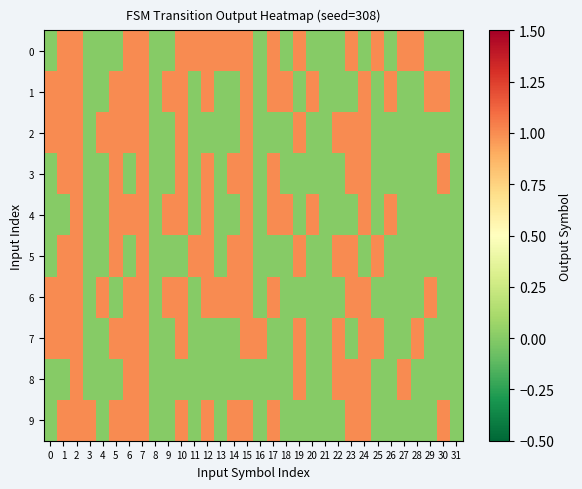

Reading left to right, list all the values displayed in this chart.

0: 0=0	1=1	2=1	3=0	4=0	5=0	6=1	7=1	8=0	9=0	10=1	11=1	12=1	13=1	14=1	15=1	16=0	17=1	18=0	19=1	20=0	21=0	22=0	23=1	24=0	25=1	26=0	27=1	28=1	29=0	30=0	31=0
1: 0=1	1=1	2=1	3=0	4=0	5=1	6=1	7=1	8=0	9=1	10=1	11=0	12=1	13=0	14=0	15=1	16=0	17=1	18=1	19=0	20=1	21=0	22=0	23=0	24=1	25=0	26=1	27=0	28=0	29=1	30=1	31=0
2: 0=1	1=1	2=1	3=0	4=1	5=1	6=1	7=1	8=0	9=0	10=1	11=0	12=0	13=0	14=0	15=1	16=0	17=0	18=0	19=1	20=0	21=0	22=1	23=1	24=1	25=0	26=0	27=0	28=0	29=0	30=0	31=0
3: 0=0	1=1	2=1	3=0	4=0	5=1	6=0	7=1	8=0	9=0	10=1	11=0	12=1	13=0	14=1	15=1	16=0	17=1	18=0	19=0	20=0	21=0	22=0	23=1	24=1	25=0	26=0	27=0	28=0	29=0	30=1	31=0
4: 0=0	1=0	2=1	3=0	4=0	5=1	6=1	7=1	8=0	9=1	10=1	11=0	12=1	13=0	14=0	15=1	16=0	17=1	18=1	19=0	20=1	21=0	22=0	23=0	24=1	25=0	26=1	27=0	28=0	29=0	30=0	31=0
5: 0=0	1=1	2=1	3=0	4=0	5=1	6=0	7=1	8=0	9=0	10=0	11=1	12=1	13=0	14=1	15=1	16=0	17=0	18=0	19=1	20=0	21=0	22=1	23=1	24=0	25=1	26=0	27=0	28=0	29=0	30=0	31=0
6: 0=1	1=1	2=1	3=0	4=1	5=0	6=1	7=1	8=0	9=1	10=1	11=0	12=1	13=1	14=1	15=1	16=0	17=1	18=0	19=0	20=0	21=0	22=0	23=1	24=1	25=0	26=0	27=0	28=0	29=1	30=0	31=0
7: 0=1	1=1	2=1	3=0	4=0	5=1	6=1	7=1	8=0	9=0	10=1	11=0	12=0	13=0	14=0	15=1	16=1	17=0	18=0	19=1	20=0	21=0	22=1	23=0	24=1	25=1	26=0	27=0	28=1	29=0	30=0	31=0
8: 0=0	1=0	2=1	3=0	4=0	5=0	6=1	7=1	8=0	9=0	10=0	11=0	12=0	13=0	14=0	15=0	16=0	17=0	18=0	19=1	20=0	21=0	22=1	23=1	24=1	25=0	26=0	27=1	28=0	29=0	30=0	31=0
9: 0=0	1=1	2=1	3=1	4=0	5=1	6=1	7=1	8=0	9=0	10=1	11=0	12=1	13=0	14=1	15=1	16=0	17=1	18=0	19=0	20=0	21=0	22=0	23=1	24=1	25=0	26=0	27=0	28=0	29=0	30=1	31=0